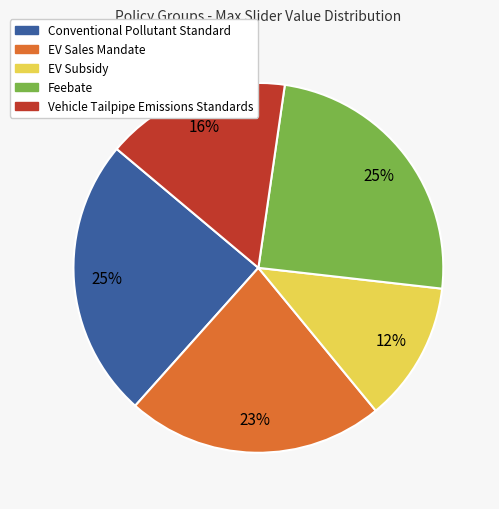

The EV Sales Mandate slice represents 23% of the pie. True or false?

True